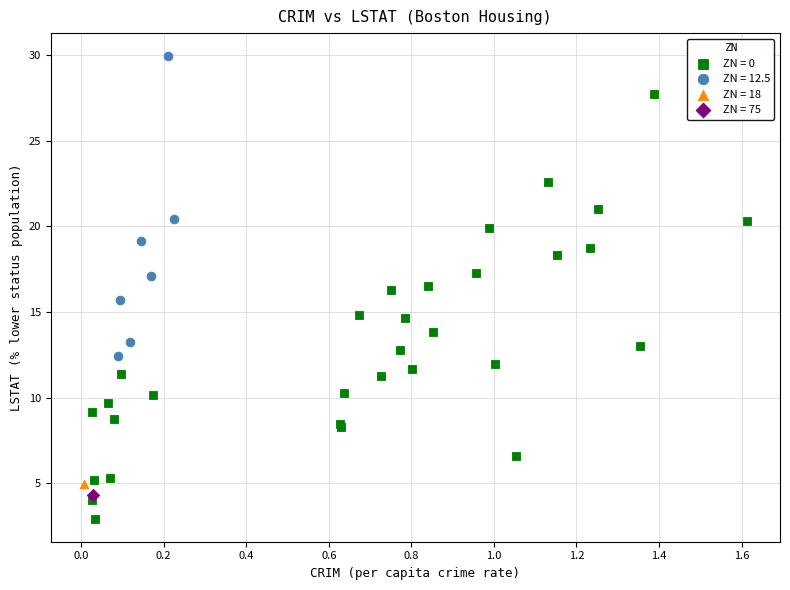

What are all the series names shown in the legend?

ZN = 0, ZN = 12.5, ZN = 18, ZN = 75